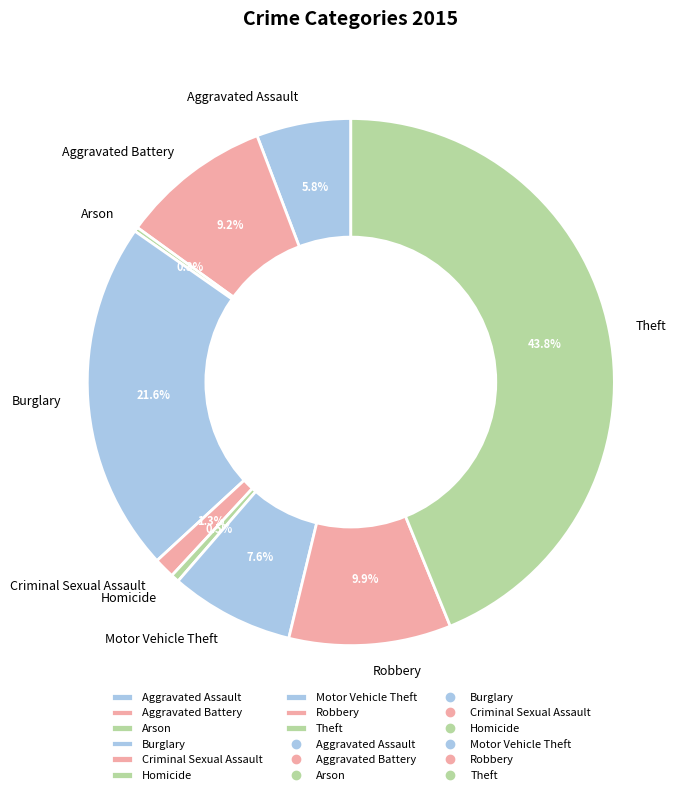

Do Burglary and Homicide together represent more than half of the pie?

No